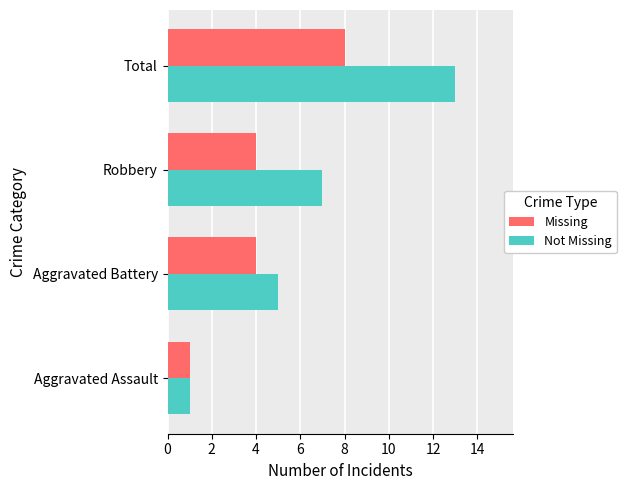

List the labels in order of Not Missing value, smallest first.

Aggravated Assault, Aggravated Battery, Robbery, Total